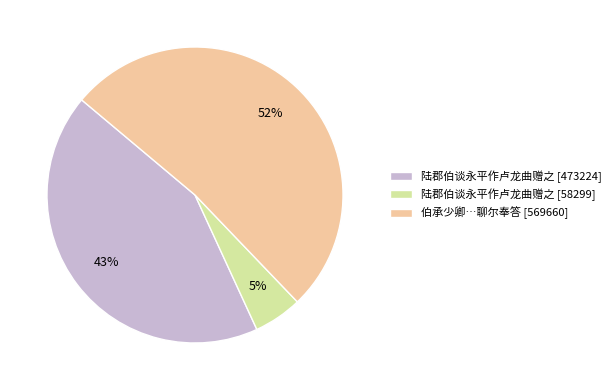

What is the smallest slice in the pie chart?

陆郡伯谈永平作卢龙曲赠之 [58299]